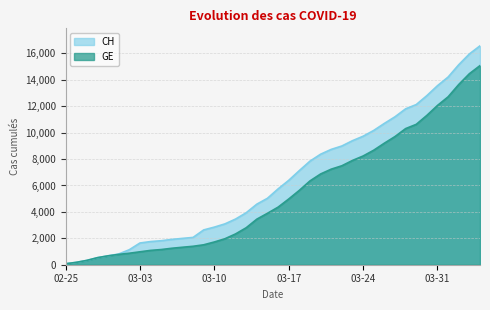

Reading right to left, extract all data points from this chart.

CH: 16574	15961	15144	14211	13558	12804	12126	11804	11201	10700	10168	9729	9392	8990	8733	8368	7842	7128	6388	5741	5030	4586	3936	3458	3093	2847	2635	2067	1994	1917	1817	1753	1644	1135	812	673	533	326	178	72
GE: 15077	14464	13647	12714	12061	11307	10629	10307	9704	9203	8671	8232	7895	7493	7236	6871	6345	5631	4976	4359	3894	3450	2800	2332	1967	1721	1509	1396	1323	1246	1149	1085	978	870	782	673	533	326	178	72